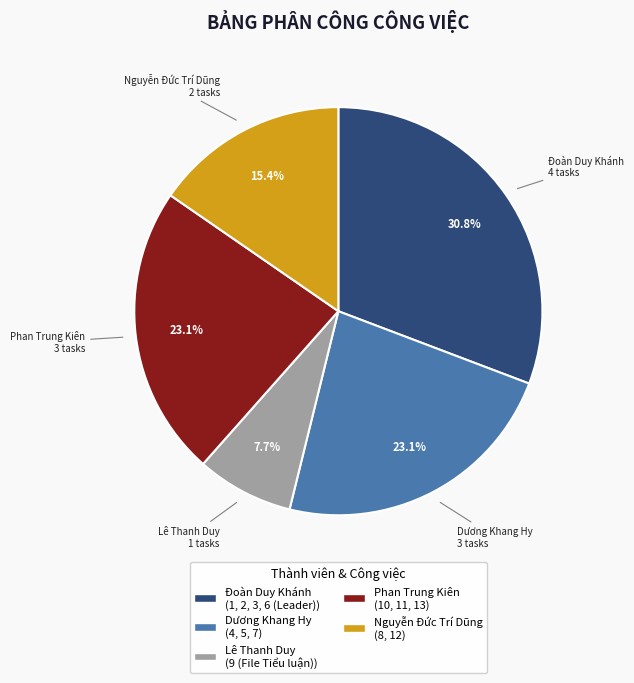

To the nearest percent, what percentage of the pie is Đoàn Duy Khánh?

31%